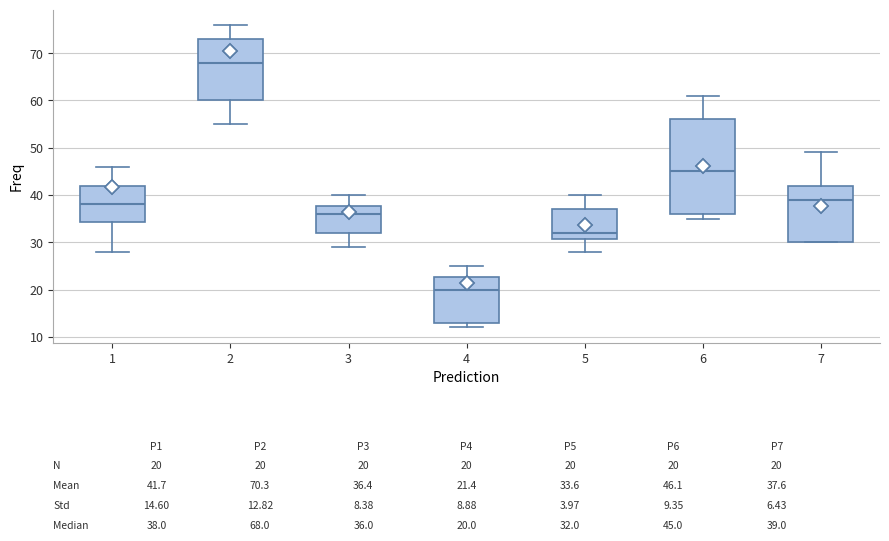

Comparing the boxes themselves (not the whiskers), which one is the tallest?

6